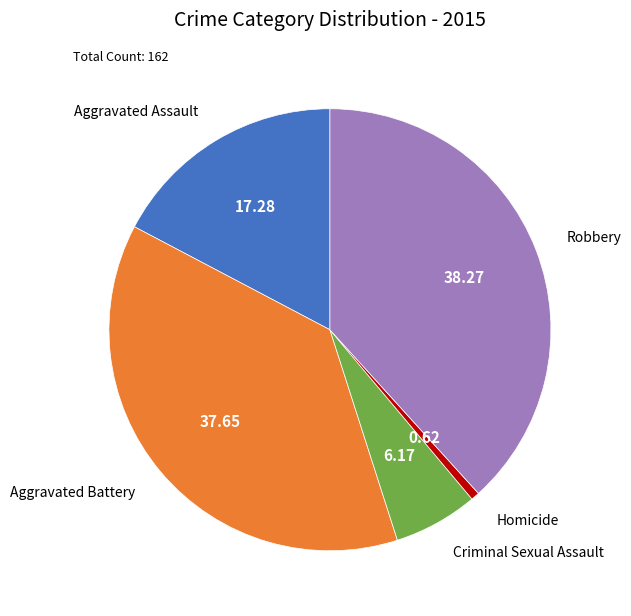

Do Aggravated Battery and Homicide together represent more than half of the pie?

No